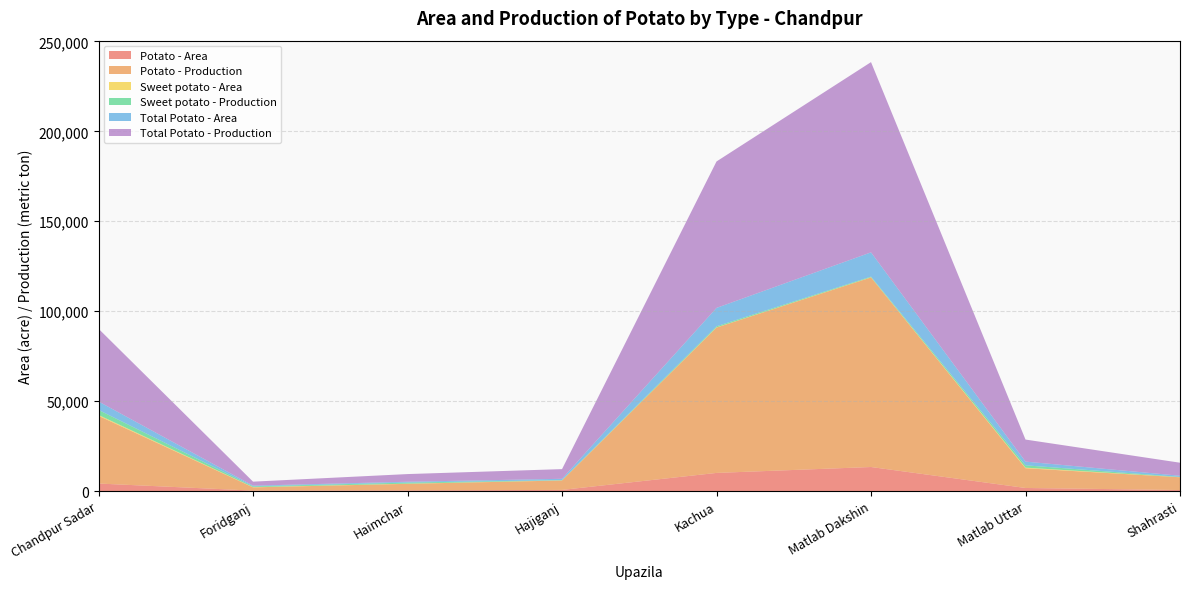

Reading left to right, list all the values displayed in this chart.

Potato - Area: 4199	272	382	655	10100	13385	1729	590
Potato - Production: 37620	1798	3657	5240	80800	105380	10971	7100
Sweet potato - Area: 495	128	90	72	109	98	338	47
Sweet potato - Production: 2800	425	600	140	610	367	1284	150
Total Potato - Area: 4693	400	472	727	10209	13483	2067	637
Total Potato - Production: 40420	2223	4257	5380	81410	105747	12255	7250